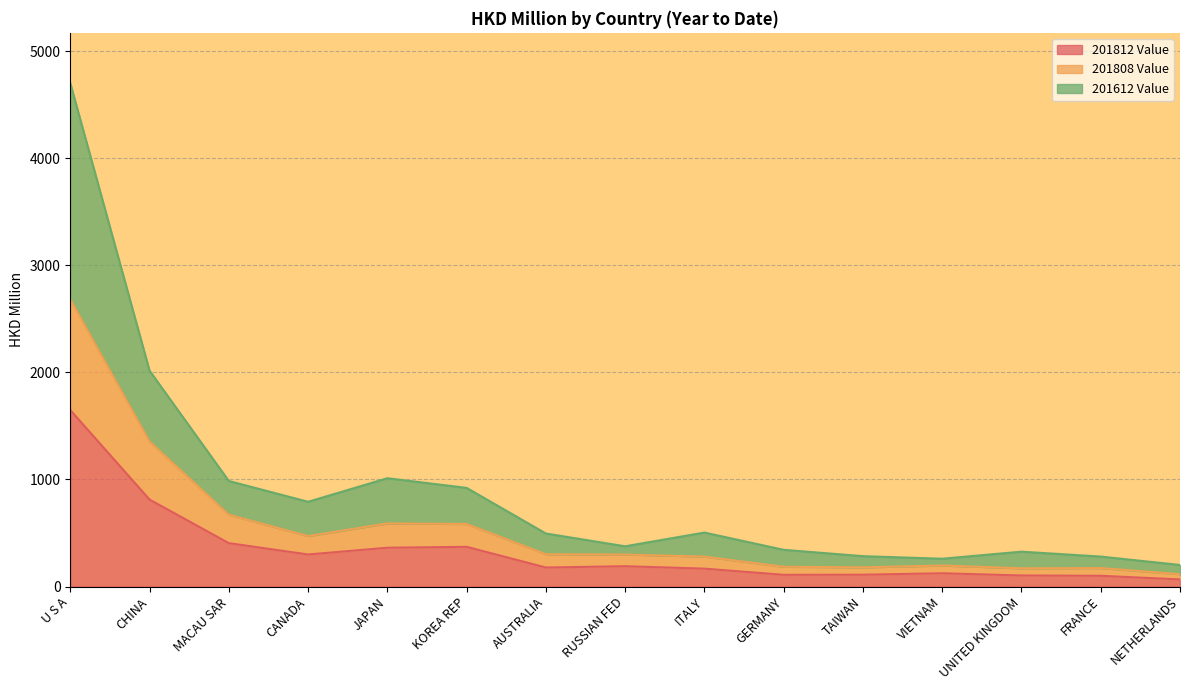

Reading left to right, what are all the values shown in this chart?

201812 Value: U S A=1648.3	CHINA=812.4	MACAU SAR=405.5	CANADA=299.6	JAPAN=362.7	KOREA REP=371.2	AUSTRALIA=177.9	RUSSIAN FED=190.1	ITALY=167.4	GERMANY=109.7	TAIWAN=110.8	VIETNAM=124.2	UNITED KINGDOM=103.7	FRANCE=100.7	NETHERLANDS=66.8
201808 Value: U S A=2681.3	CHINA=1354.8	MACAU SAR=670.6	CANADA=471.4	JAPAN=589.5	KOREA REP=584.4	AUSTRALIA=302.1	RUSSIAN FED=298.8	ITALY=279.7	GERMANY=185.1	TAIWAN=179.3	VIETNAM=196.5	UNITED KINGDOM=170.7	FRANCE=172.9	NETHERLANDS=115.7
201612 Value: U S A=4700.1	CHINA=2015.9	MACAU SAR=985.9	CANADA=791.6	JAPAN=1011.6	KOREA REP=921.4	AUSTRALIA=495.5	RUSSIAN FED=376.1	ITALY=504.3	GERMANY=343.2	TAIWAN=284.0	VIETNAM=260.0	UNITED KINGDOM=325.9	FRANCE=280.1	NETHERLANDS=201.8